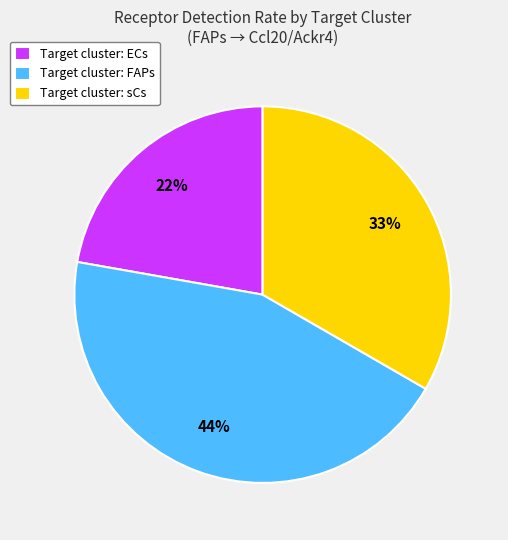

How many segments does this pie chart have?

3